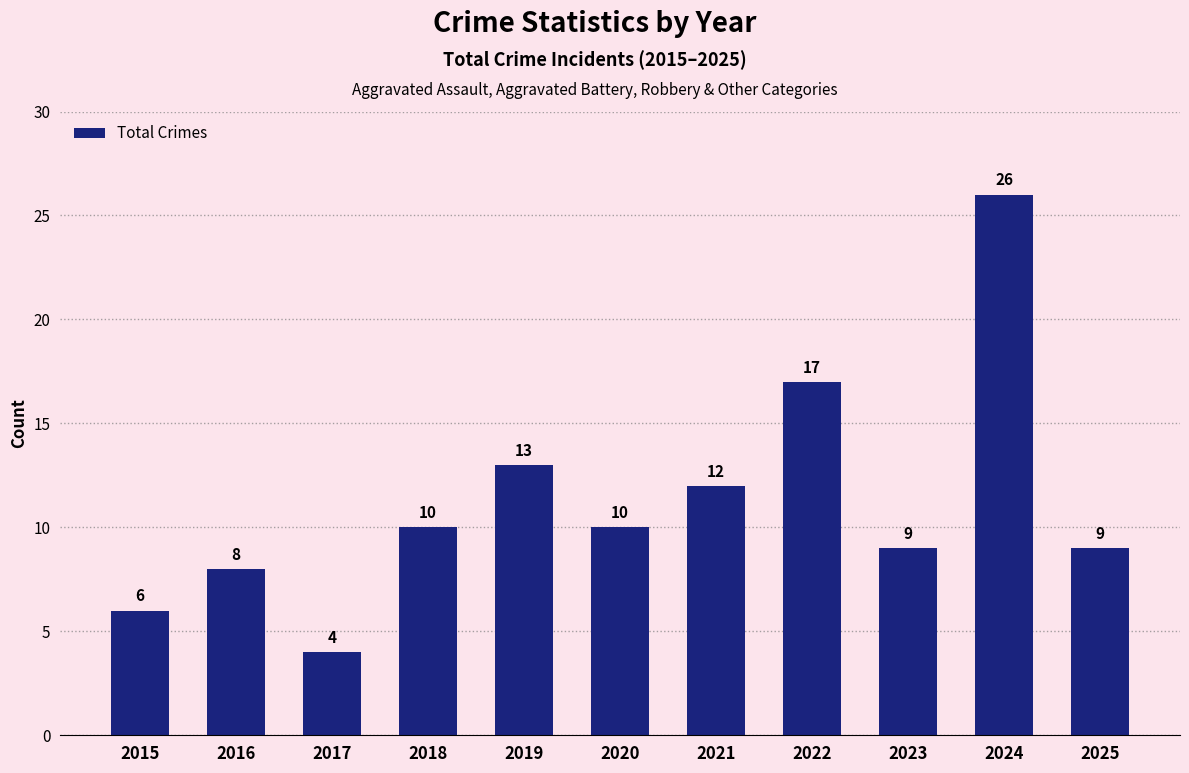

What is the difference between the maximum and minimum values?

22